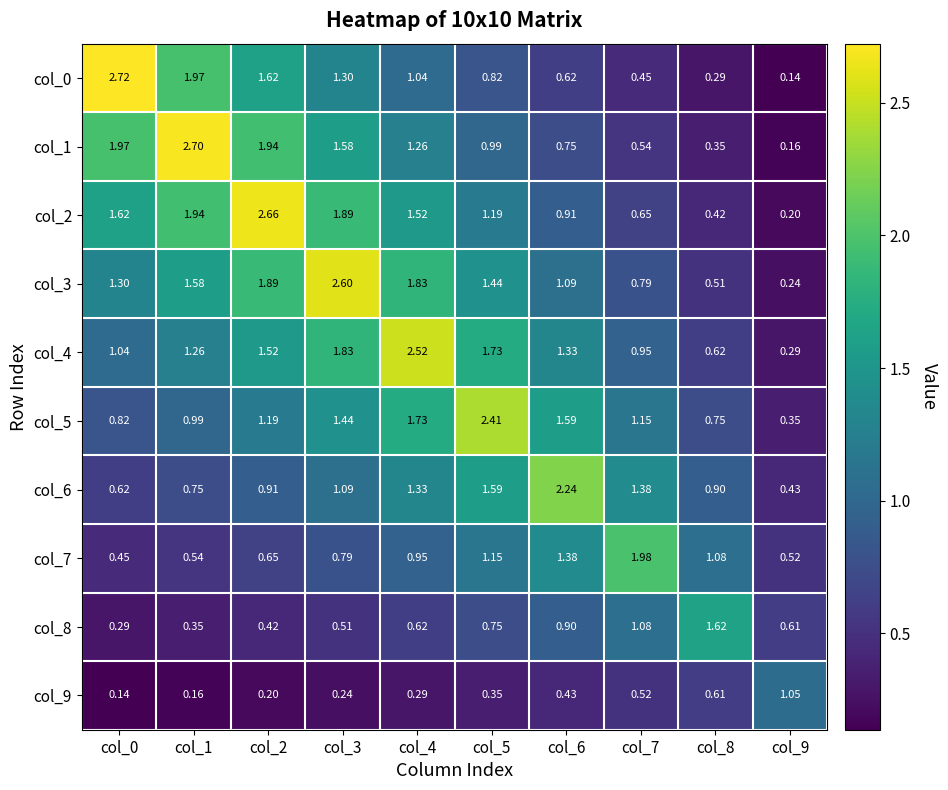

Is the value of col_7 at col_5 greater than the value of col_8 at col_5?

Yes